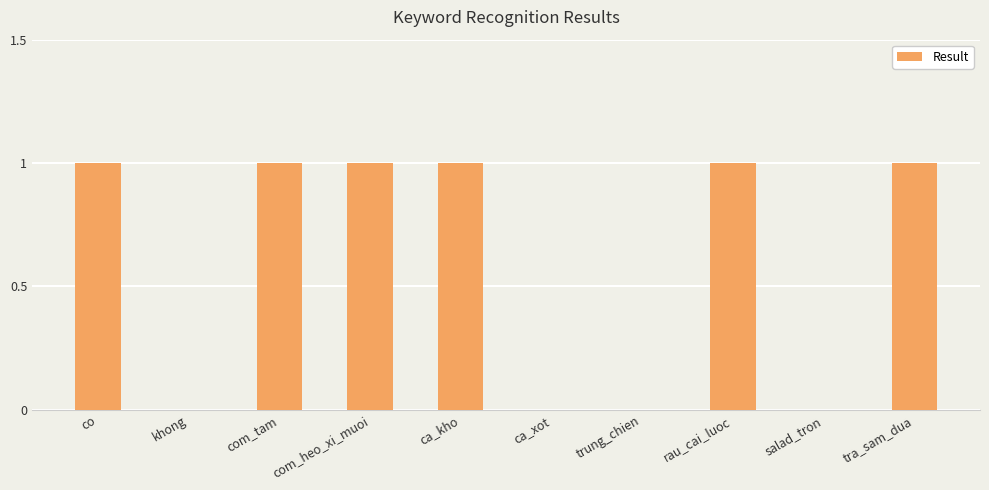

Is it true that the value at tra_sam_dua is 1?

True